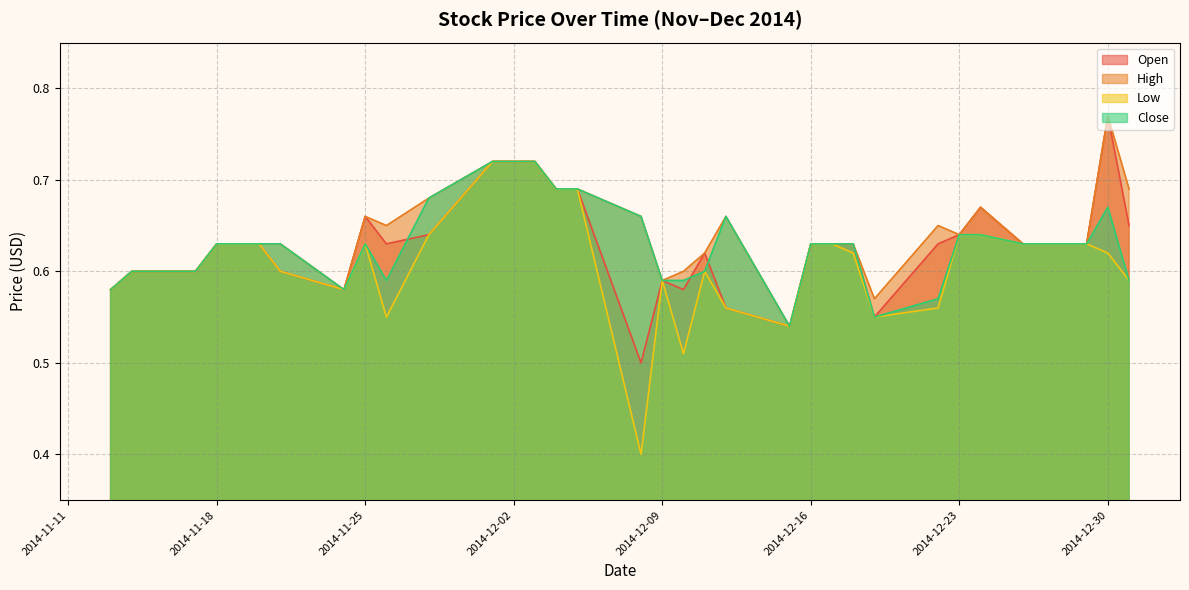

Which series has the largest range (max minus min)?

Low